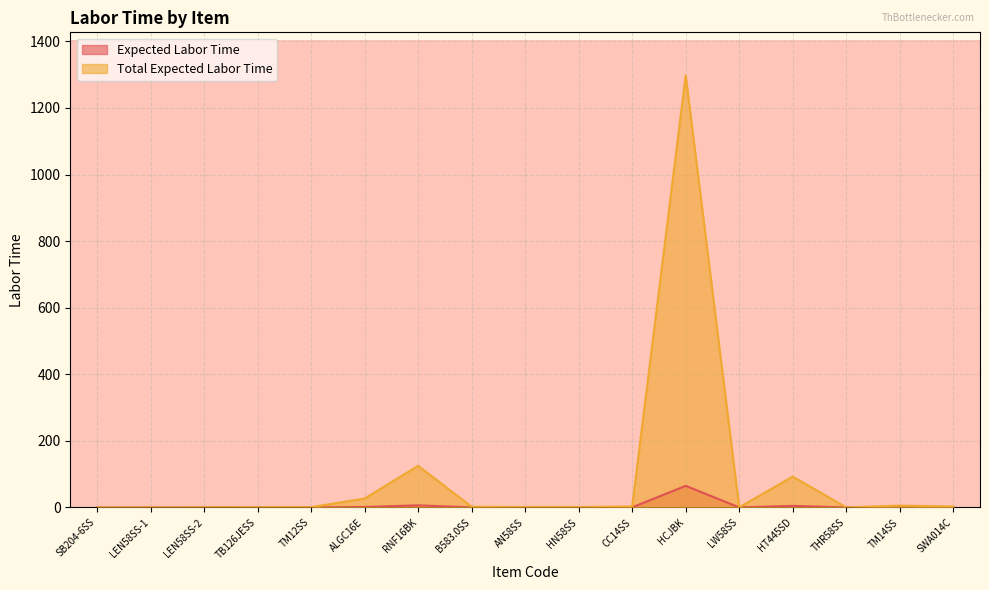

What is the value of the Expected Labor Time point at the 7th from the left?

6.2